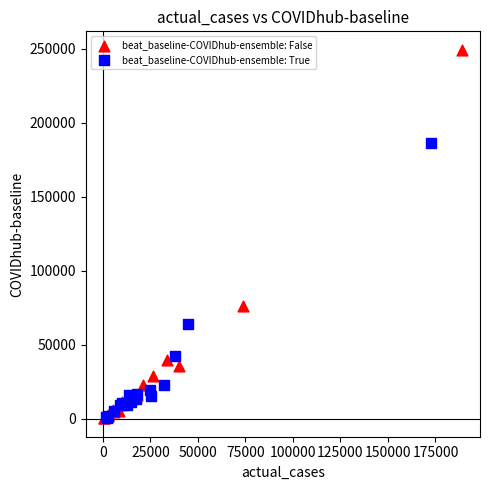

Which series reaches the maximum Y coordinate?

beat_baseline-COVIDhub-ensemble: False